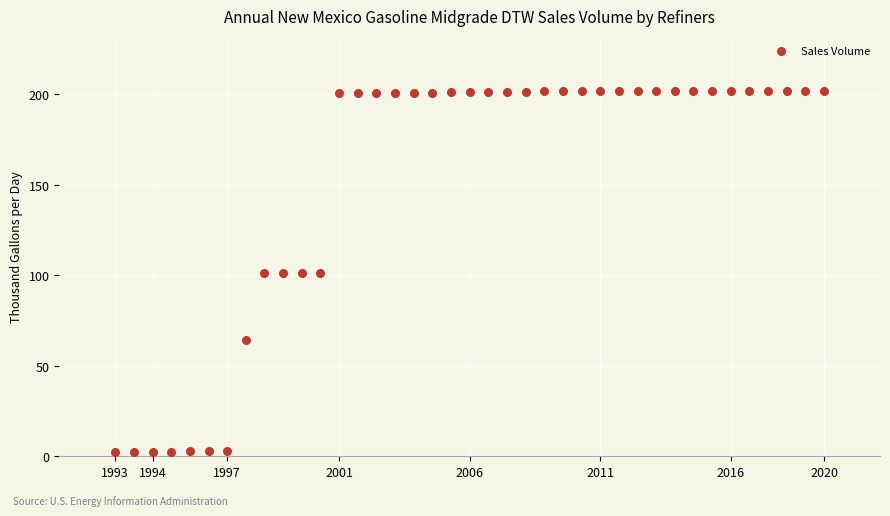

What is the range of X values (max minus min)?

38.0